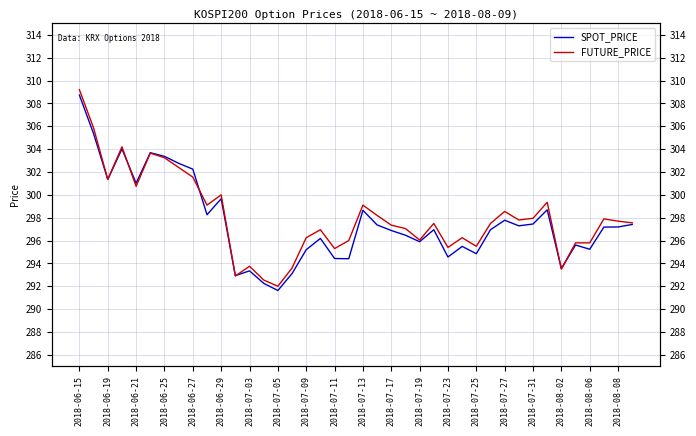

Rank the series at 25 from lowest to highest value.

SPOT_PRICE, FUTURE_PRICE